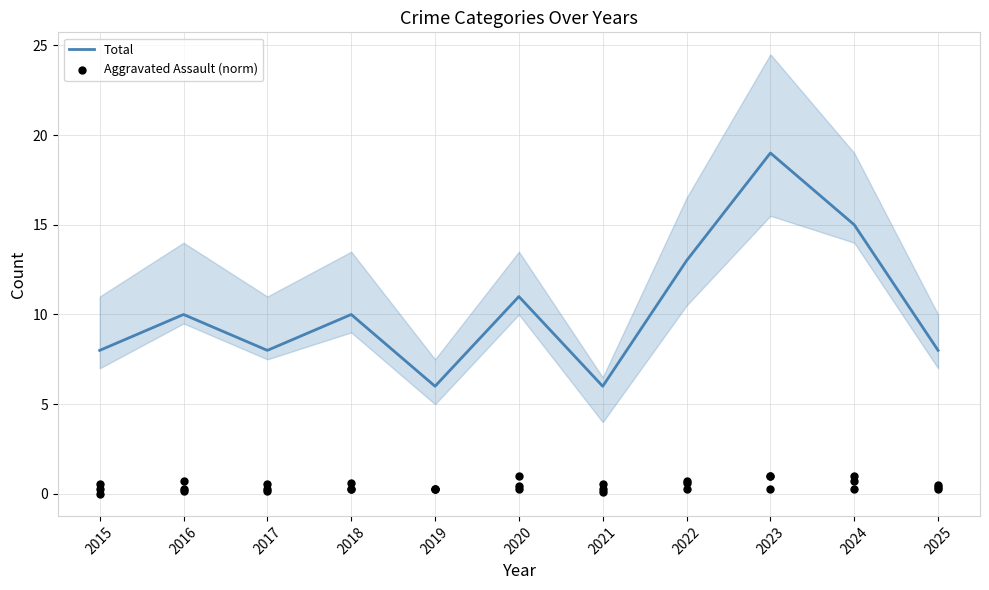

At which category is the sum across all series the highest?

2023